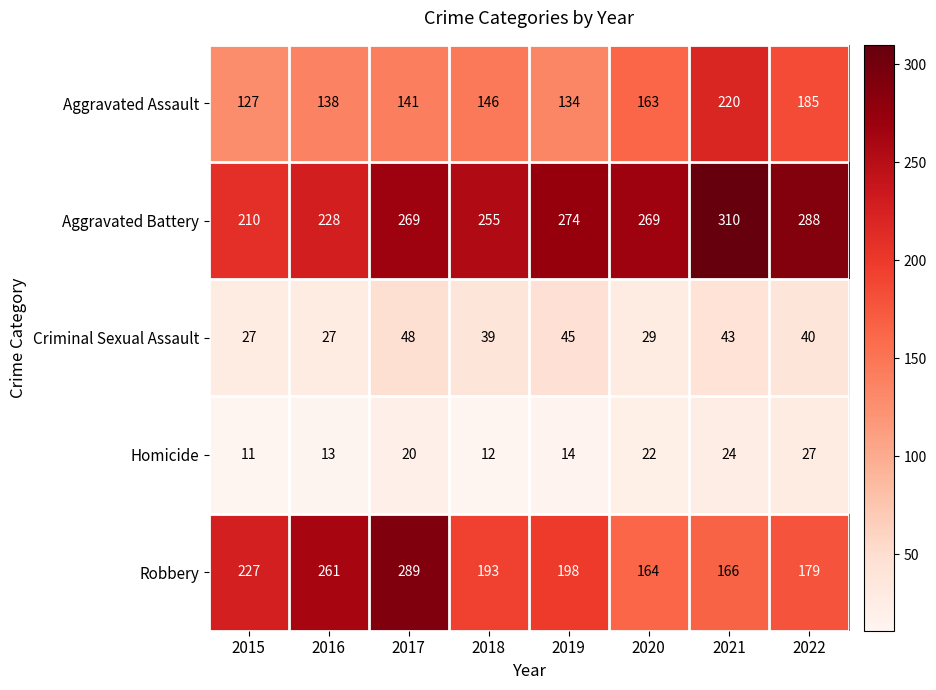

Where does the Criminal Sexual Assault series first go above 40?

2017